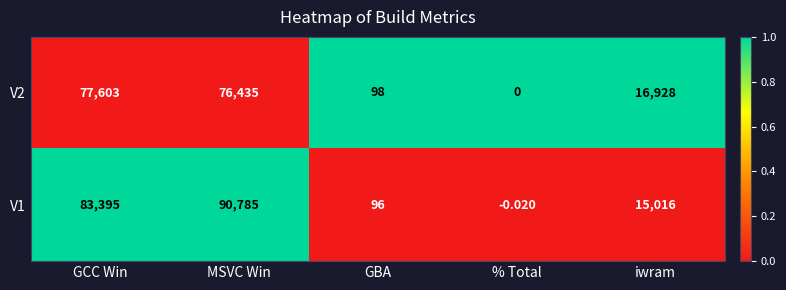

At which category is the sum across all series the highest?

MSVC Win